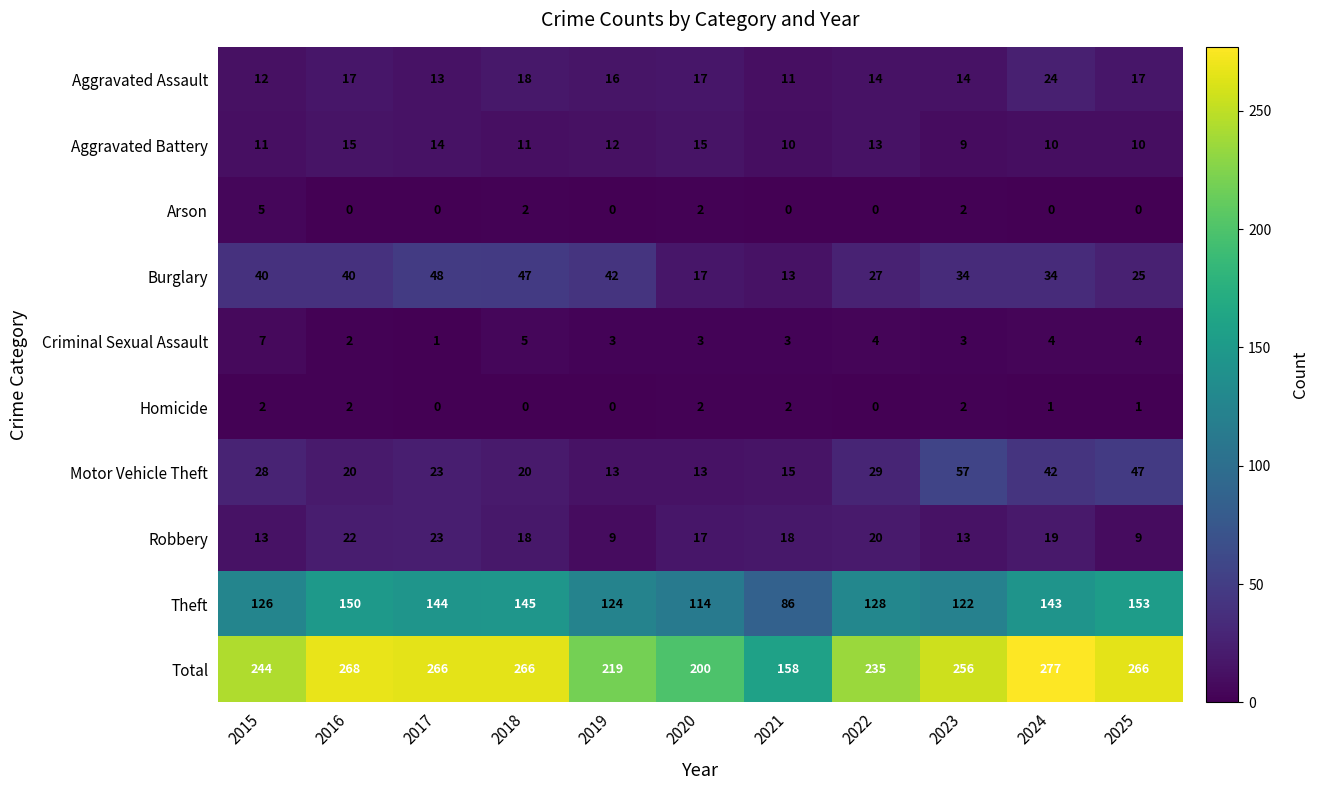

What is the average value of the Theft series?

130